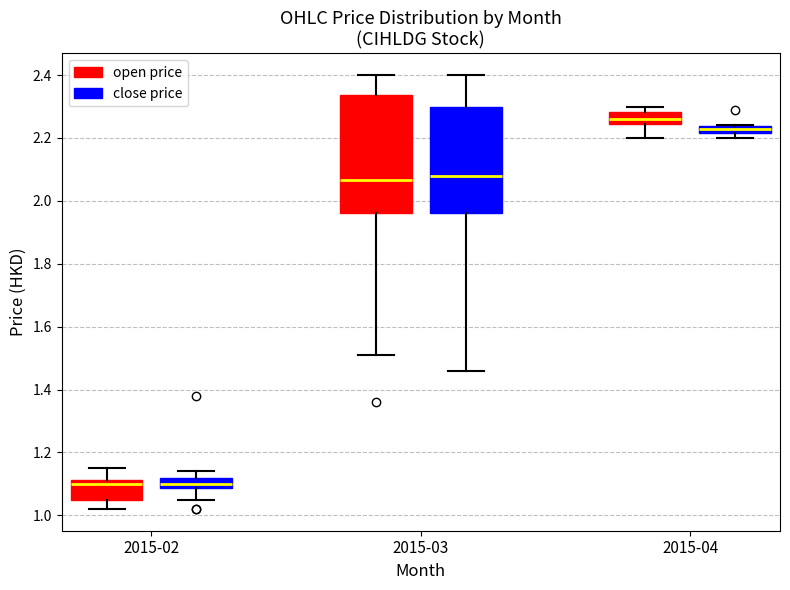

Which box is the tallest, from its lower edge to its upper edge?

2015-03 (open price)